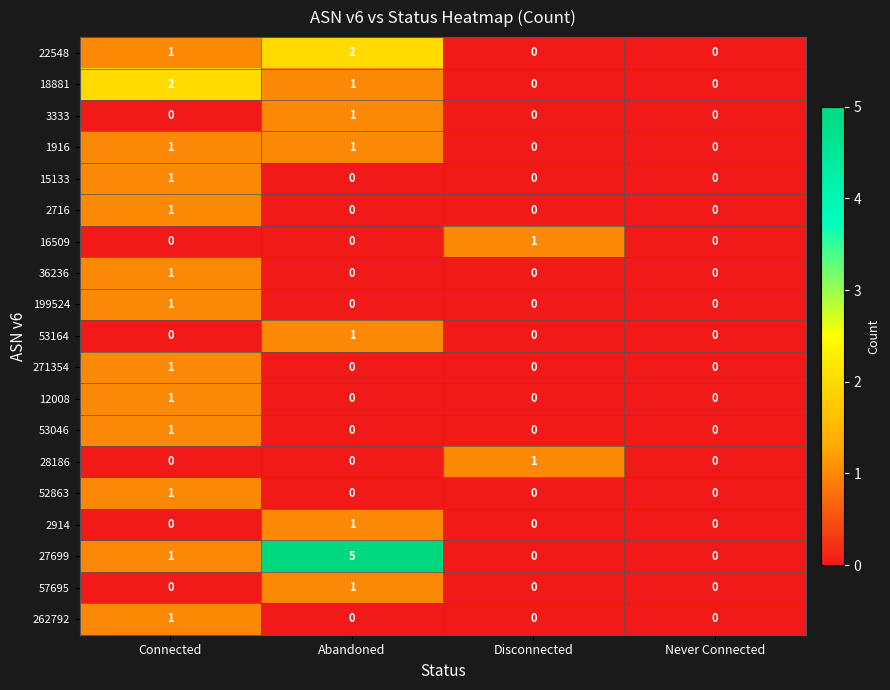

True or false: 18881 has a value of 2 at Connected.

True